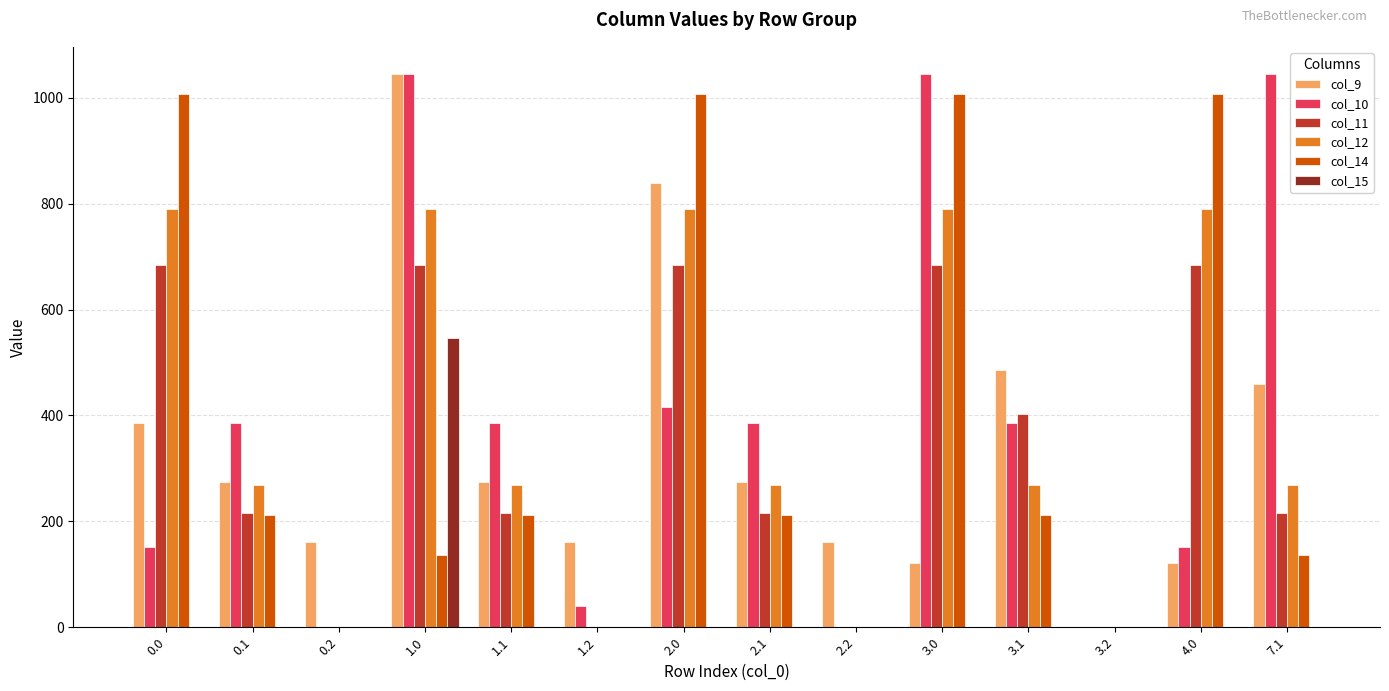

Reading left to right, extract all data points from this chart.

col_9: 386.4	273.8	161.3	1044.0	273.8	161.3	838.6	273.8	161.3	121.7	486.8	0.0	121.7	459.4
col_10: 151.0	385.2	0.0	1044.0	385.2	40.3	415.7	385.2	0.0	1044.0	385.2	0.0	151.0	1044.0
col_11: 684.0	216.7	0.0	684.0	216.7	0.0	684.0	216.7	0.0	684.0	402.3	0.0	684.0	216.7
col_12: 790.1	267.8	0.0	790.1	267.8	0.0	790.1	267.8	0.0	790.1	267.8	0.0	790.1	267.8
col_14: 1007.9	211.4	0.0	137.3	211.4	0.0	1007.9	211.4	0.0	1007.9	211.4	0.0	1007.9	137.3
col_15: 0.0	0.0	0.0	546.4	0.0	0.0	0.0	0.0	0.0	0.0	0.0	0.0	0.0	0.0